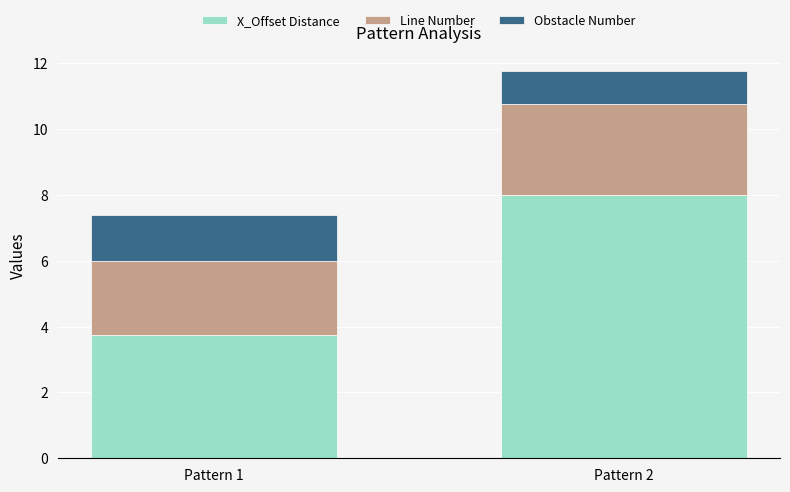

What is the sum of the X_Offset Distance values at Pattern 2 and Pattern 1?

11.8